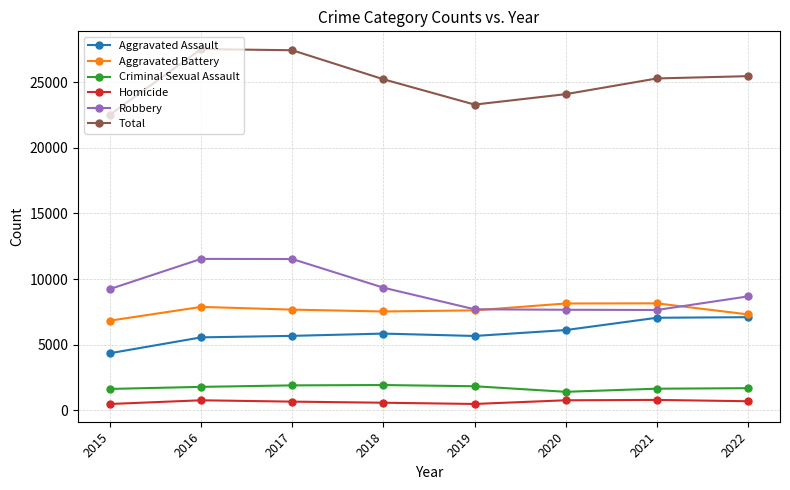

What is the value of the Aggravated Battery point at the 7th from the left?

8148